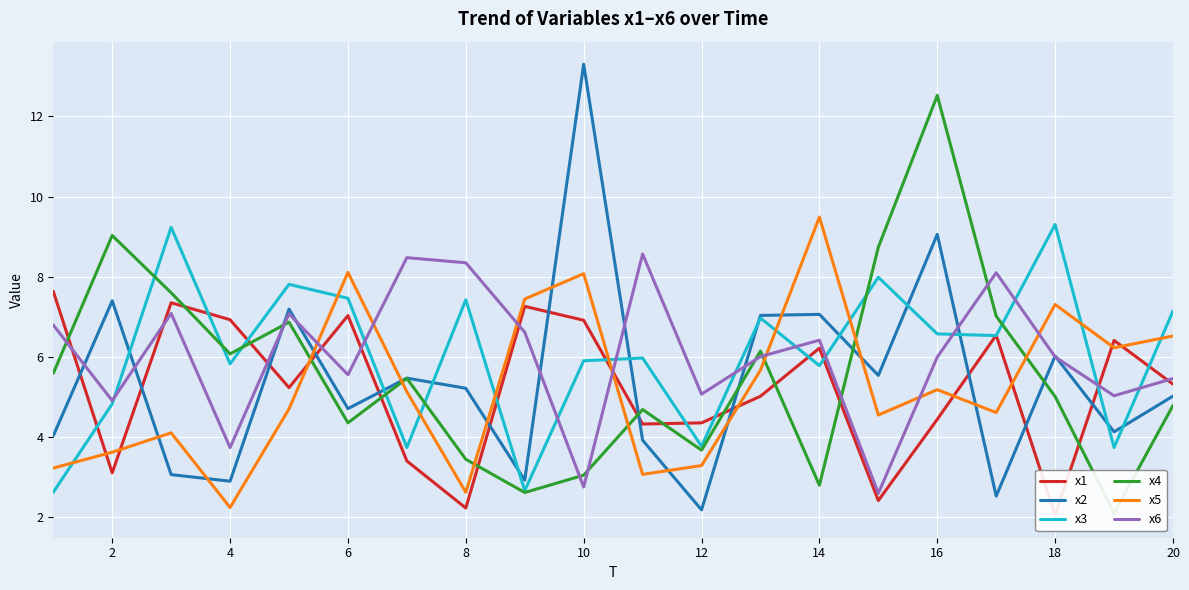

Which series ends up on top after the final intersection of x3 and x5?

x3